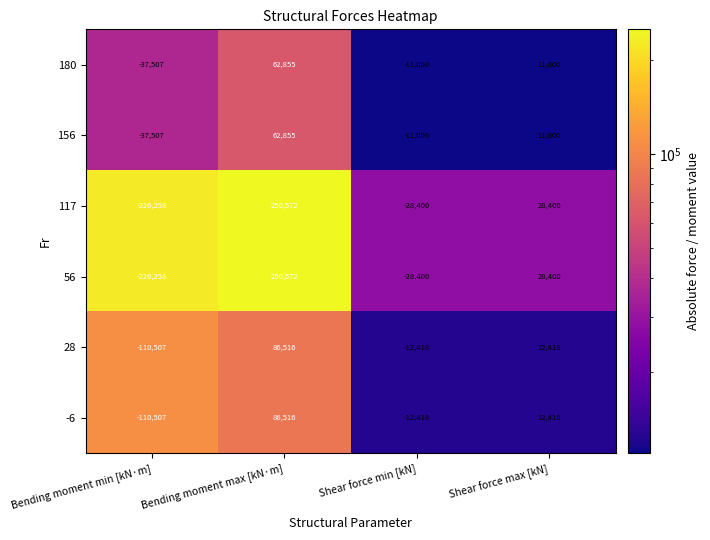

What is the total value across all series at Bending moment min [kN·m]?

-748544